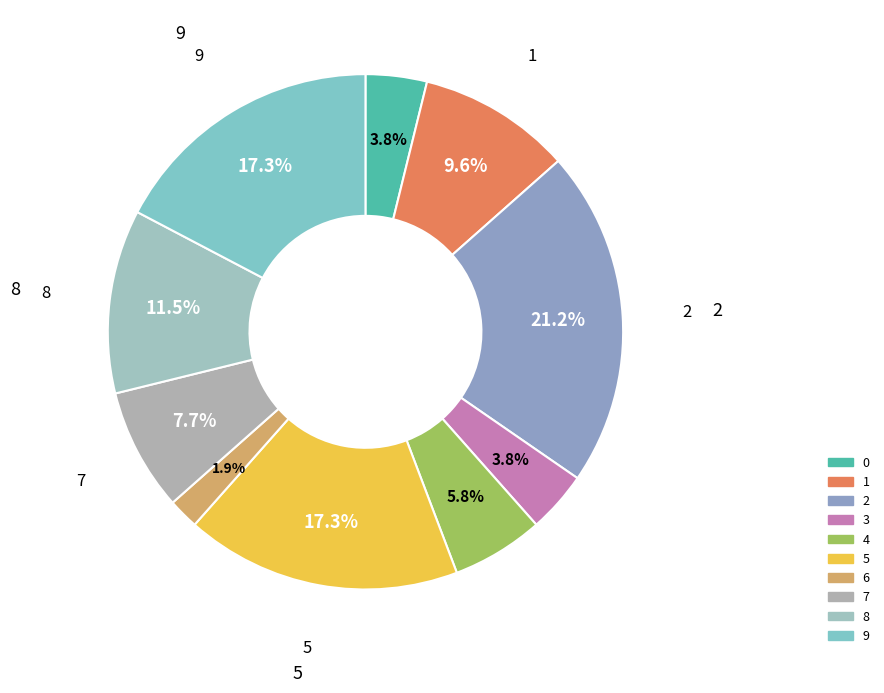

What percentage is NOT represented by 7?

92.3%